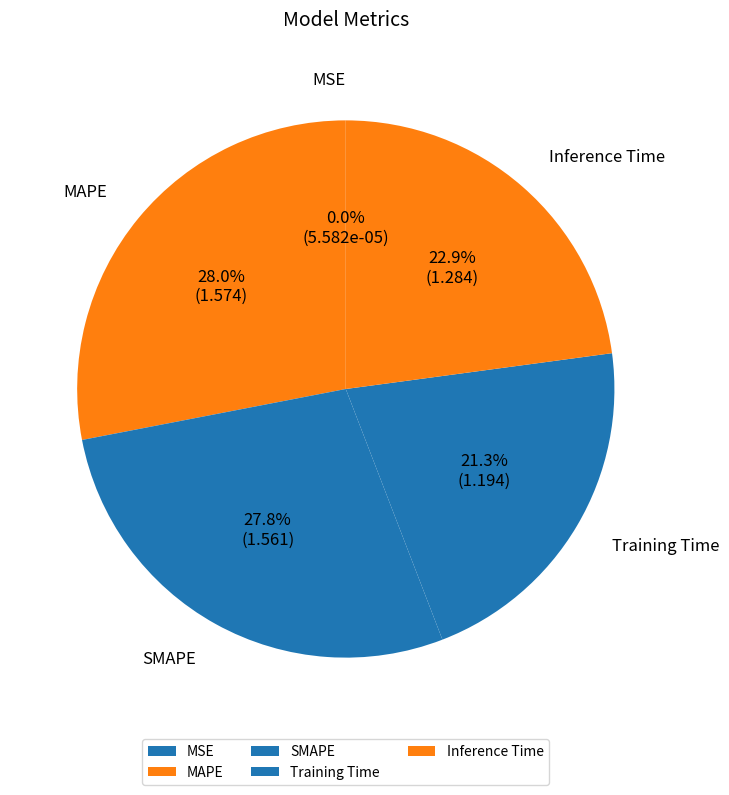

Does Inference Time account for over 50% of the chart?

No